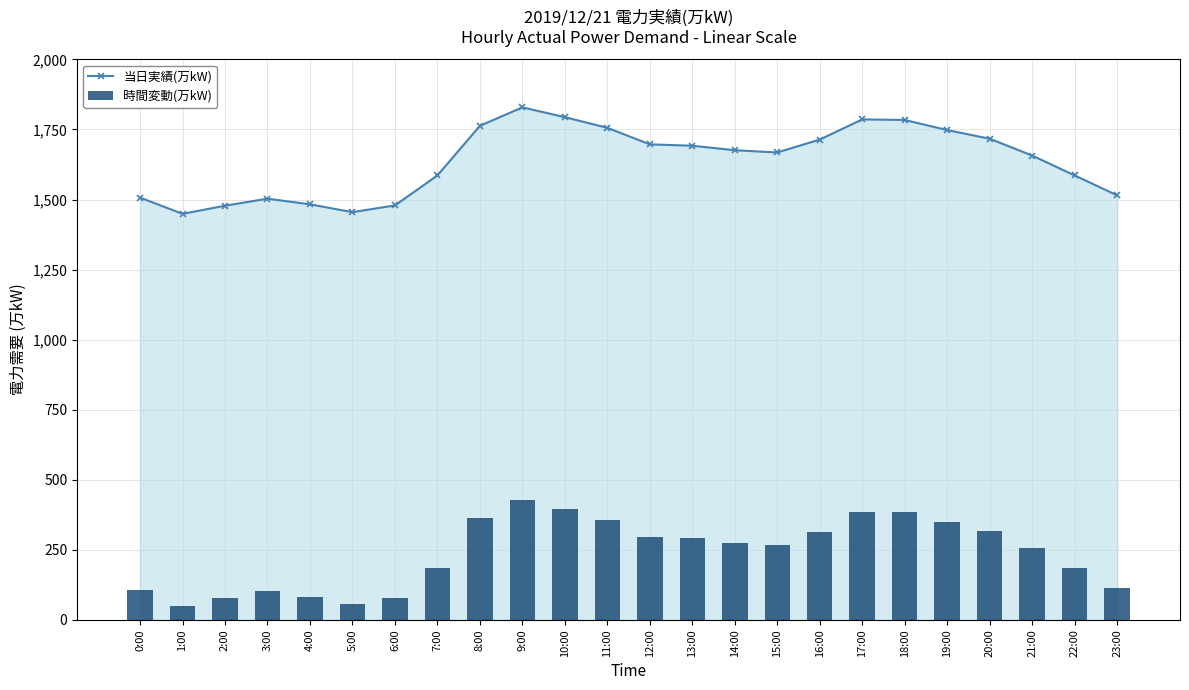

The value of 当日実績(万kW) at 5:00 is 2123. True or false?

False